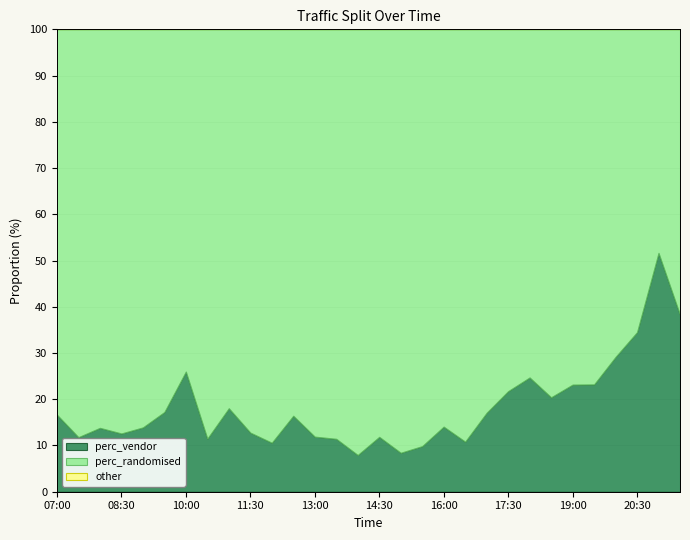

True or false: perc_vendor and perc_randomised intersect in this chart.

True